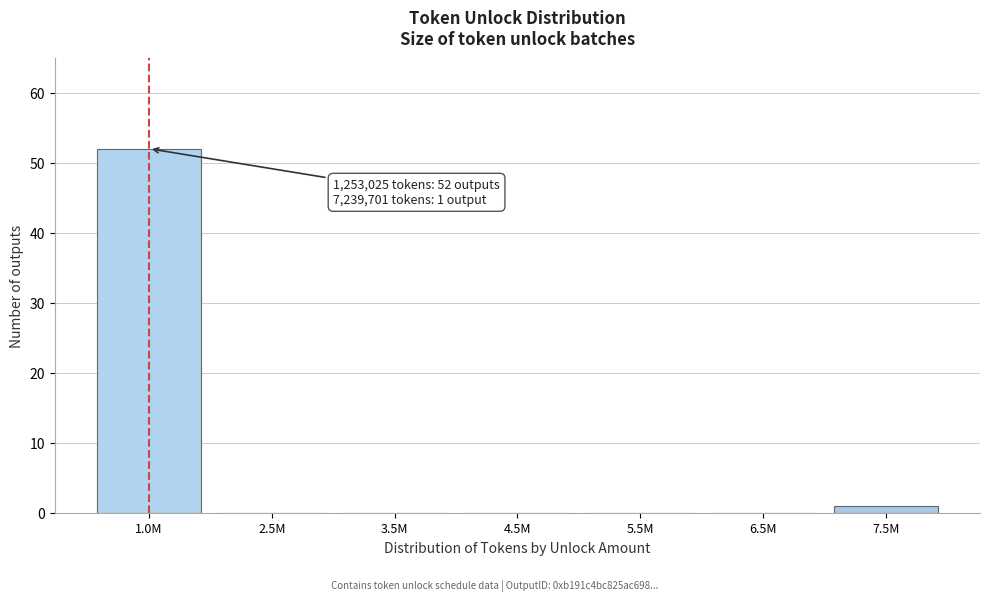

Reading left to right, transcribe all the data shown in this chart.

1.0M=52	2.5M=0	3.5M=0	4.5M=0	5.5M=0	6.5M=0	7.5M=1